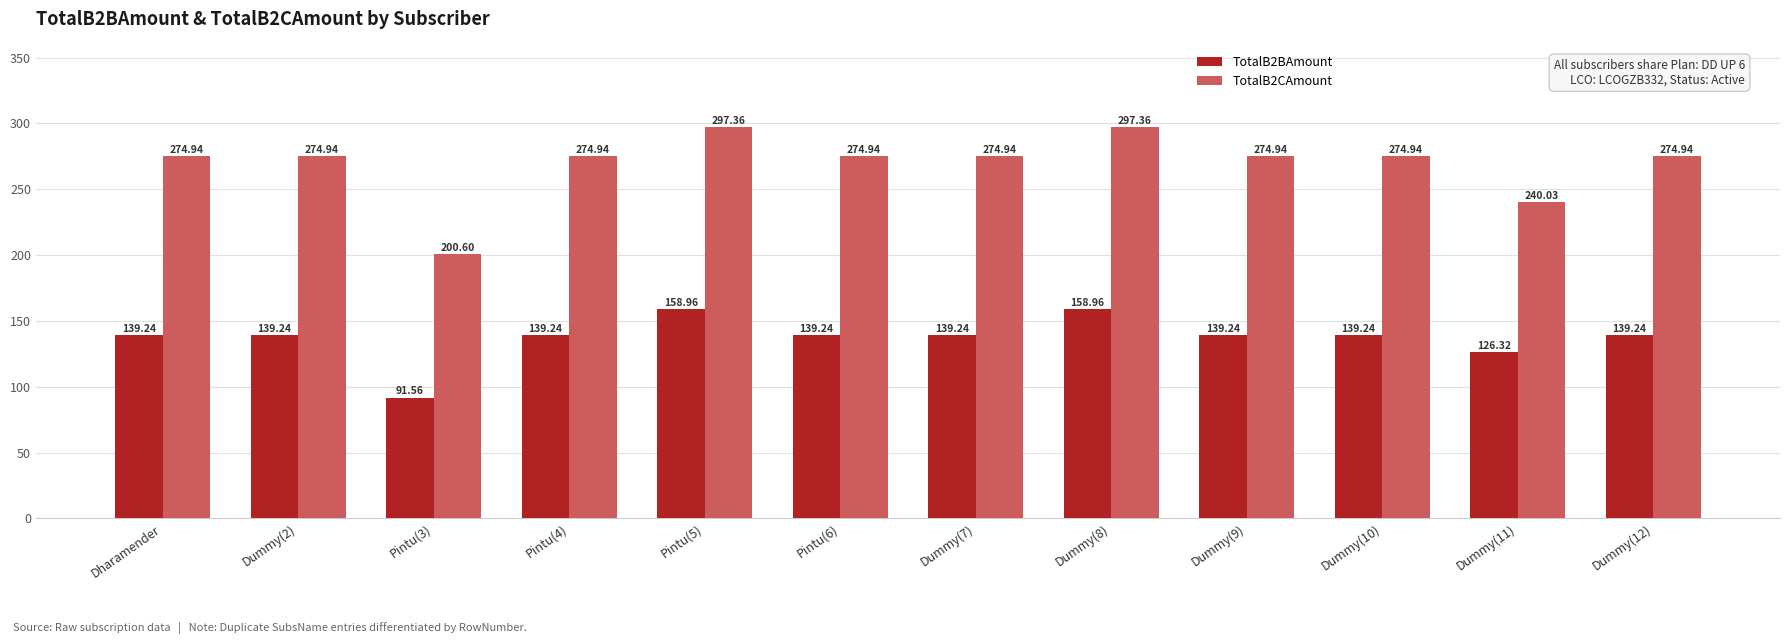

Rank the series by their maximum value, from highest to lowest.

TotalB2CAmount, TotalB2BAmount